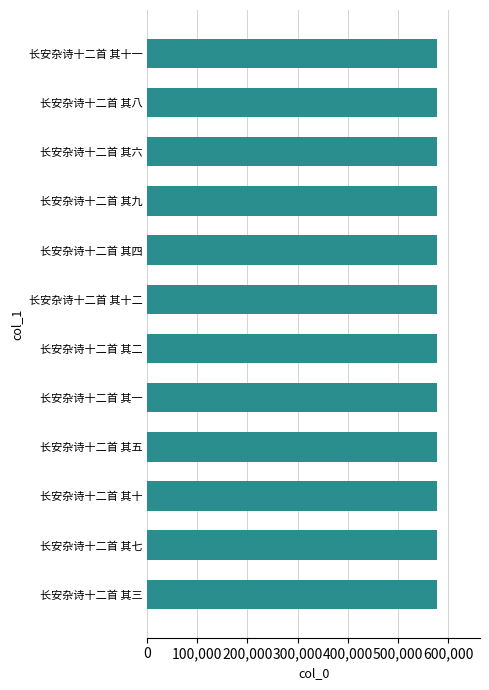

How many values are below 577027?

6